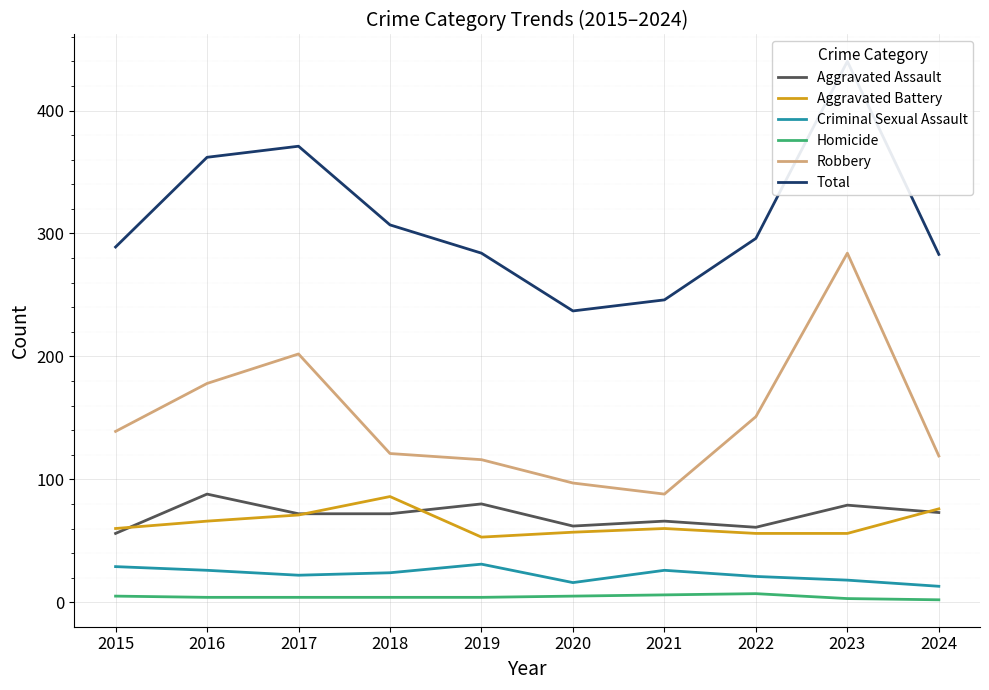

At 2023, list the series in order from smallest to largest.

Homicide, Criminal Sexual Assault, Aggravated Battery, Aggravated Assault, Robbery, Total